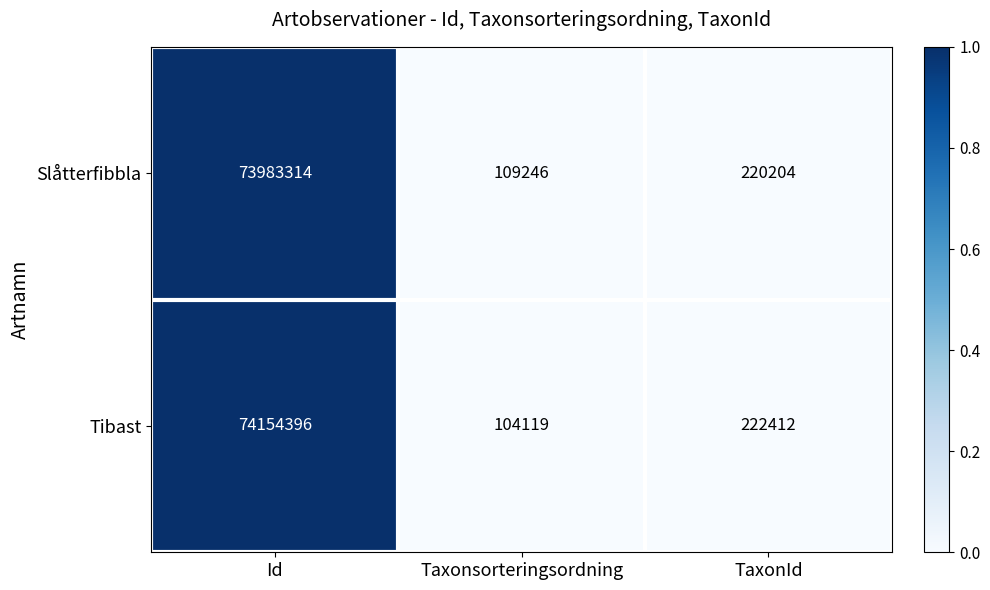

Is the value of Tibast at TaxonId greater than the value of Slåtterfibbla at TaxonId?

Yes